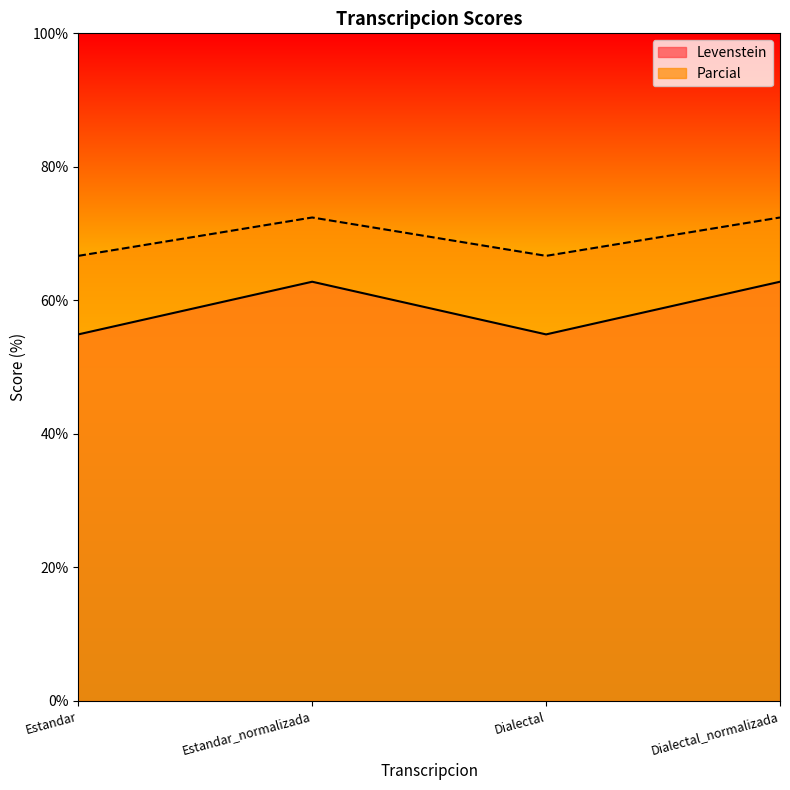

What is the label of the 2nd point from the left?

Estandar_normalizada